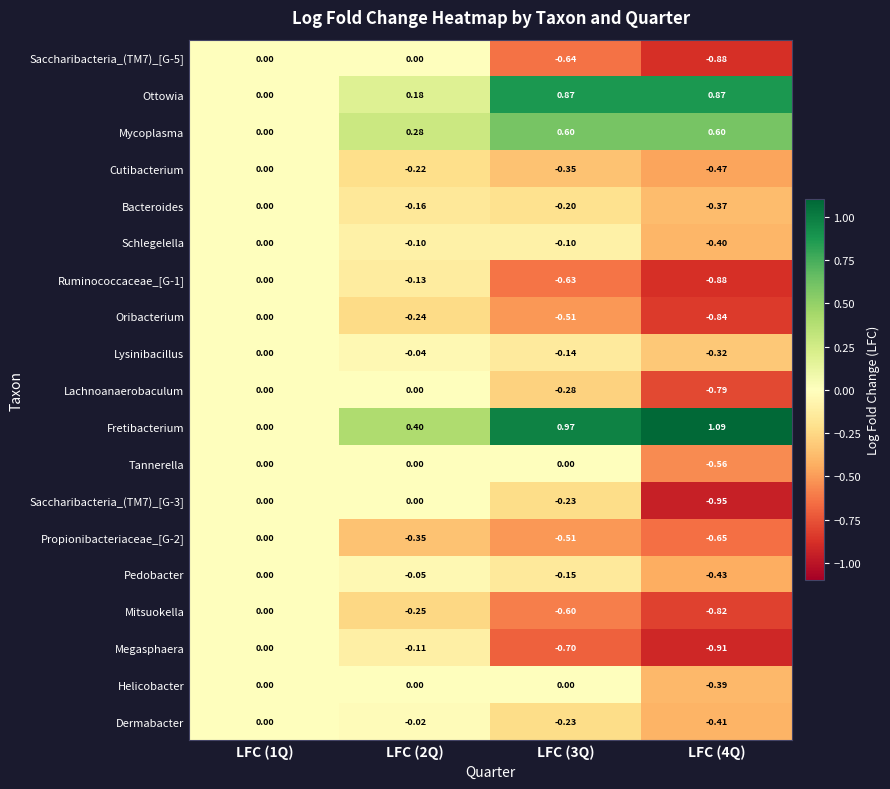

Which series has the largest total across all categories?

Fretibacterium